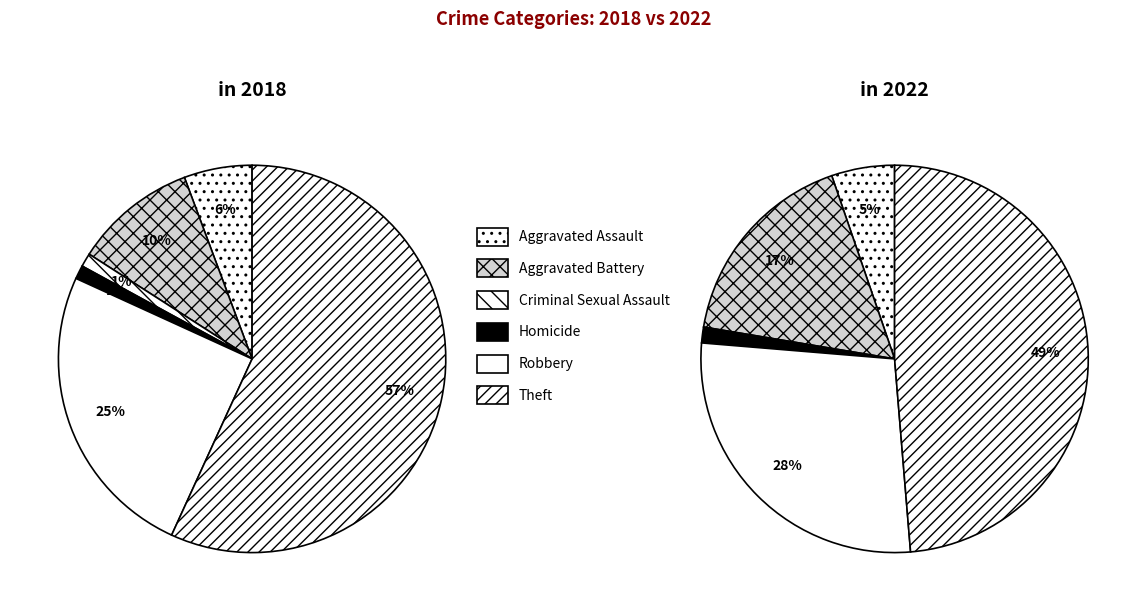

Does values_2022 represent more than half of the total?

No